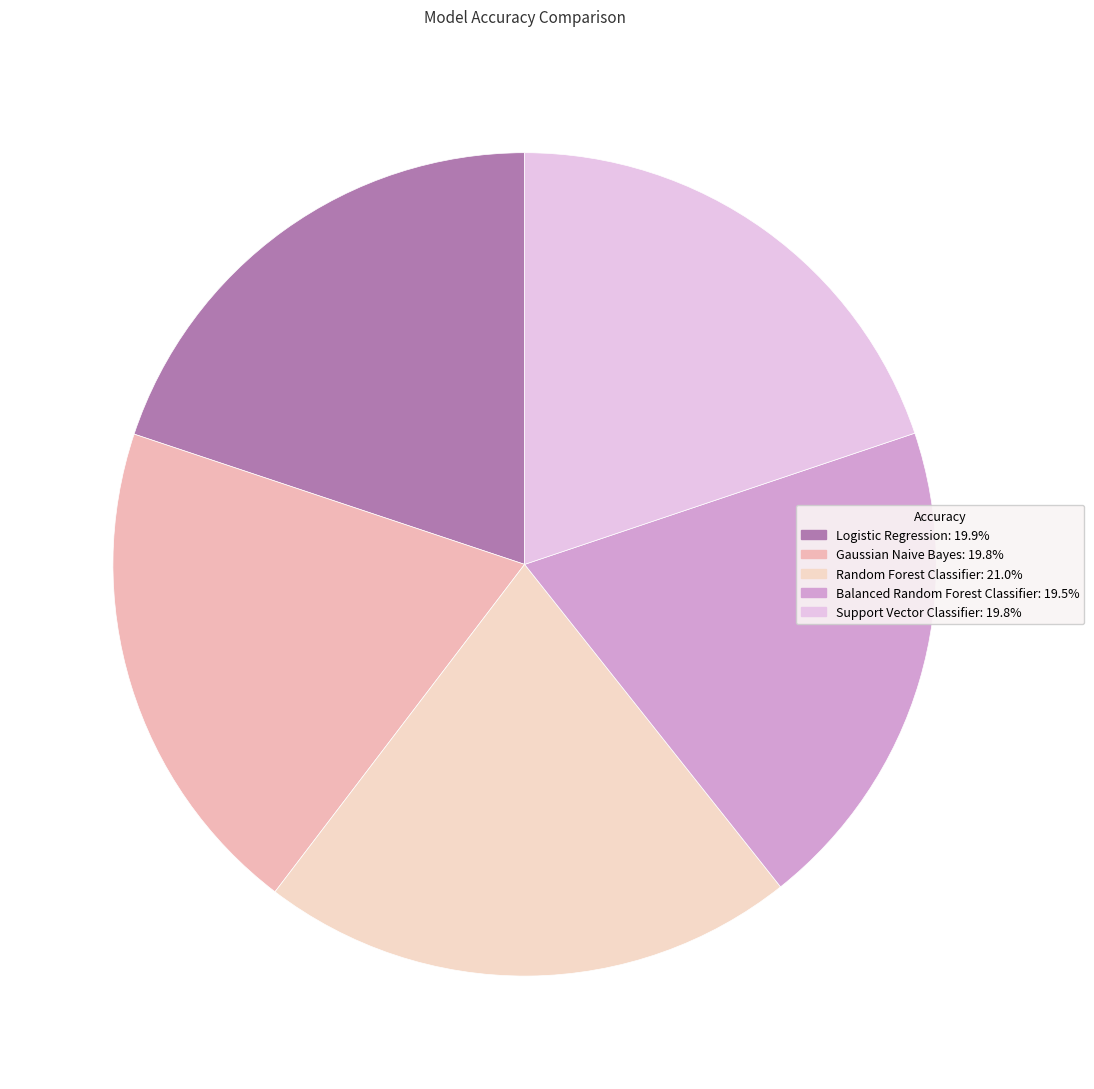

How many slices are in this pie chart?

5